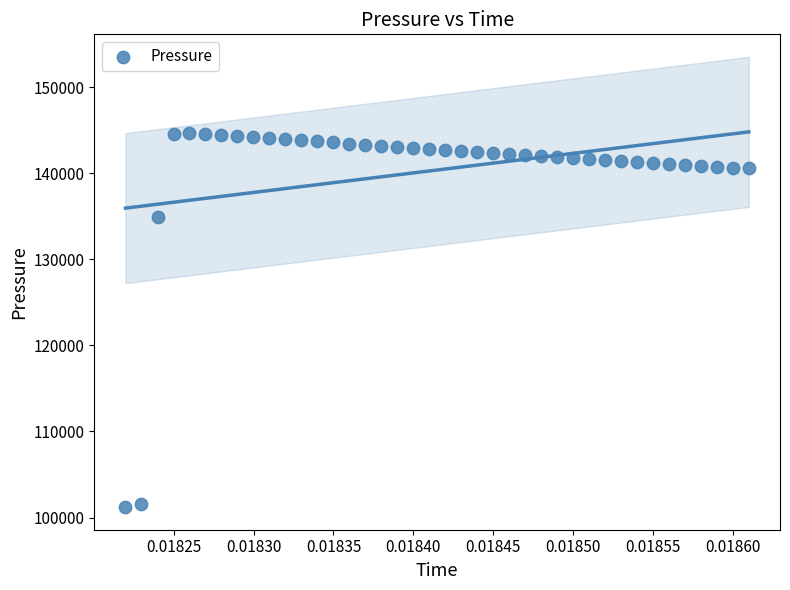

What Y value in the scatter plot is closest to 122920?

134881.9